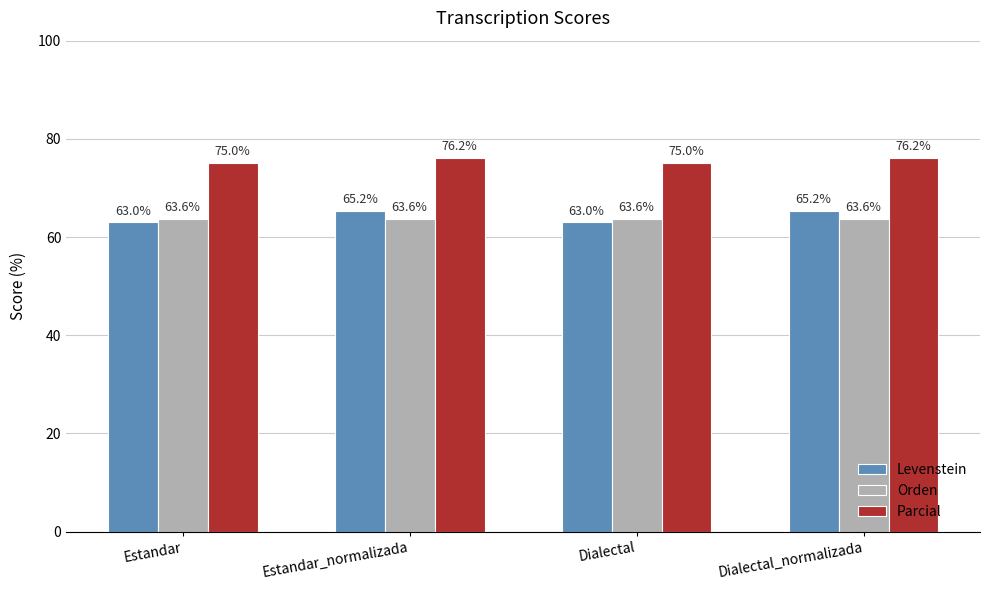

How many data points does each series have?

4